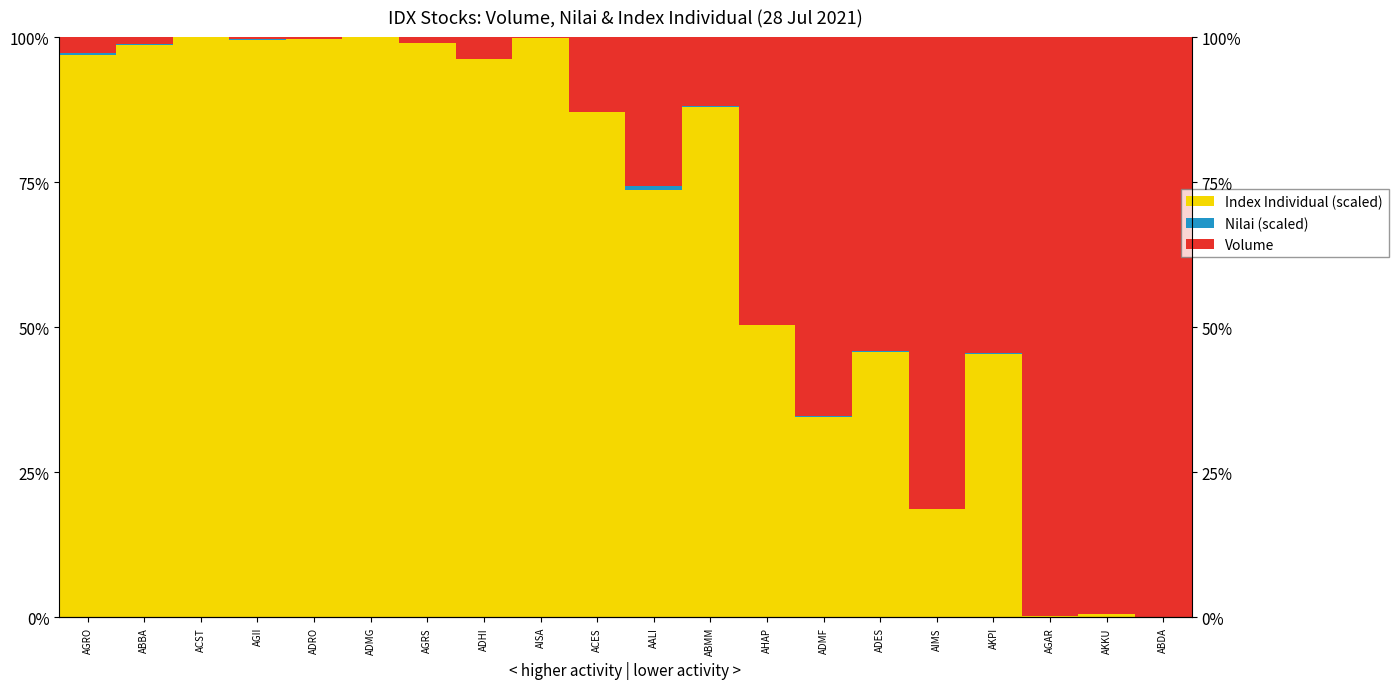

What are all the series names shown in the legend?

Volume, Nilai (scaled), Index Individual (scaled)